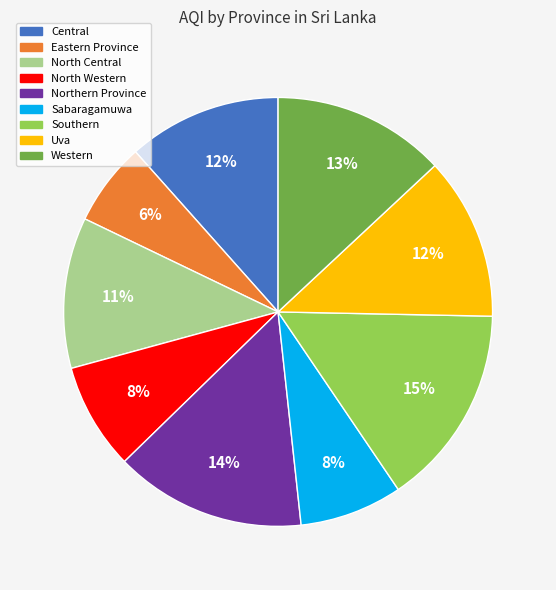

To the nearest percent, what portion does Central represent?

12%